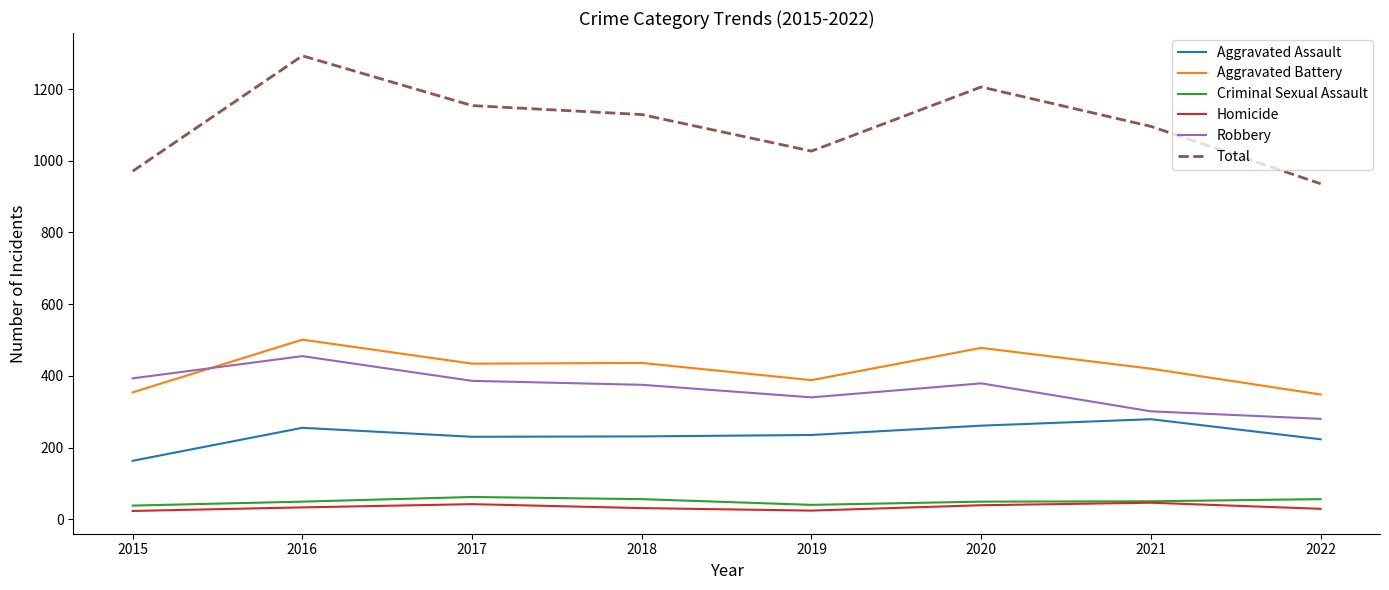

What is the difference between the Robbery values at 2021 and 2017?

85